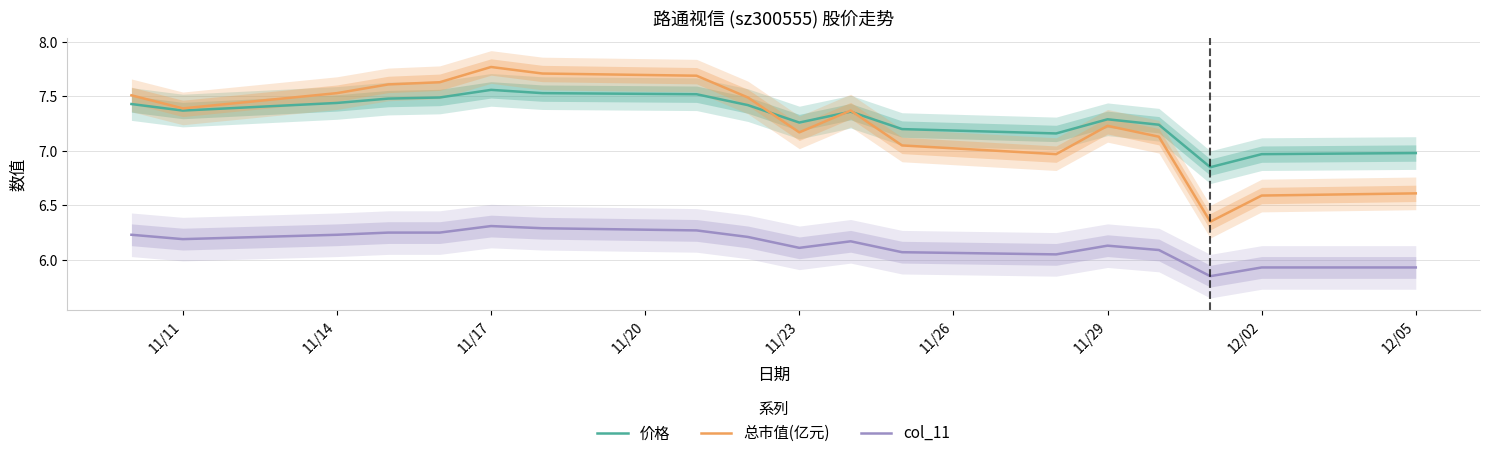

Is it true that 价格 equals 2.9 at 11/17?

False